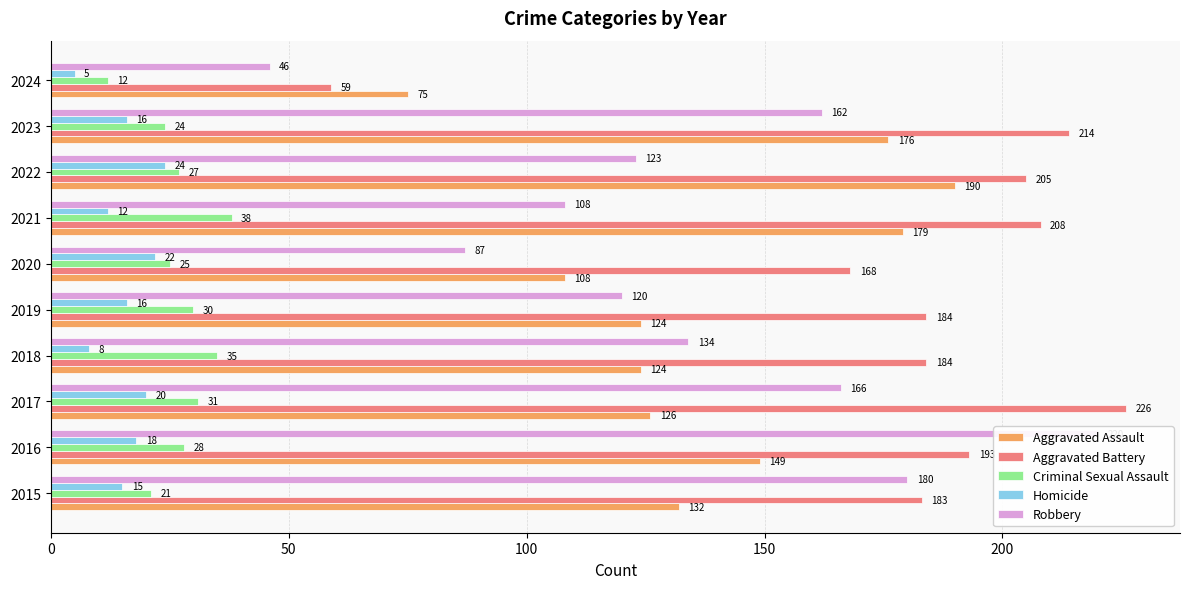

What is the total value across all series at 2015?

531